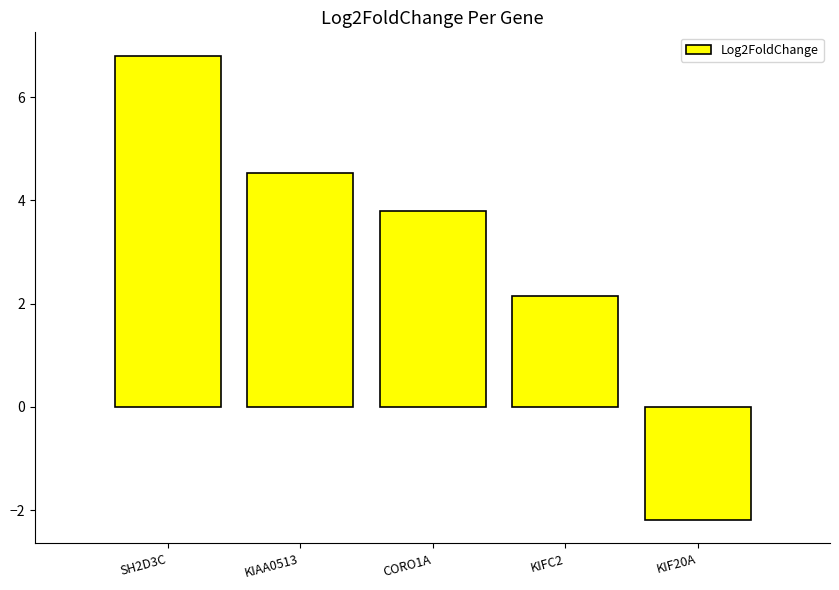

What is the change in value from KIAA0513 to CORO1A?

-0.7